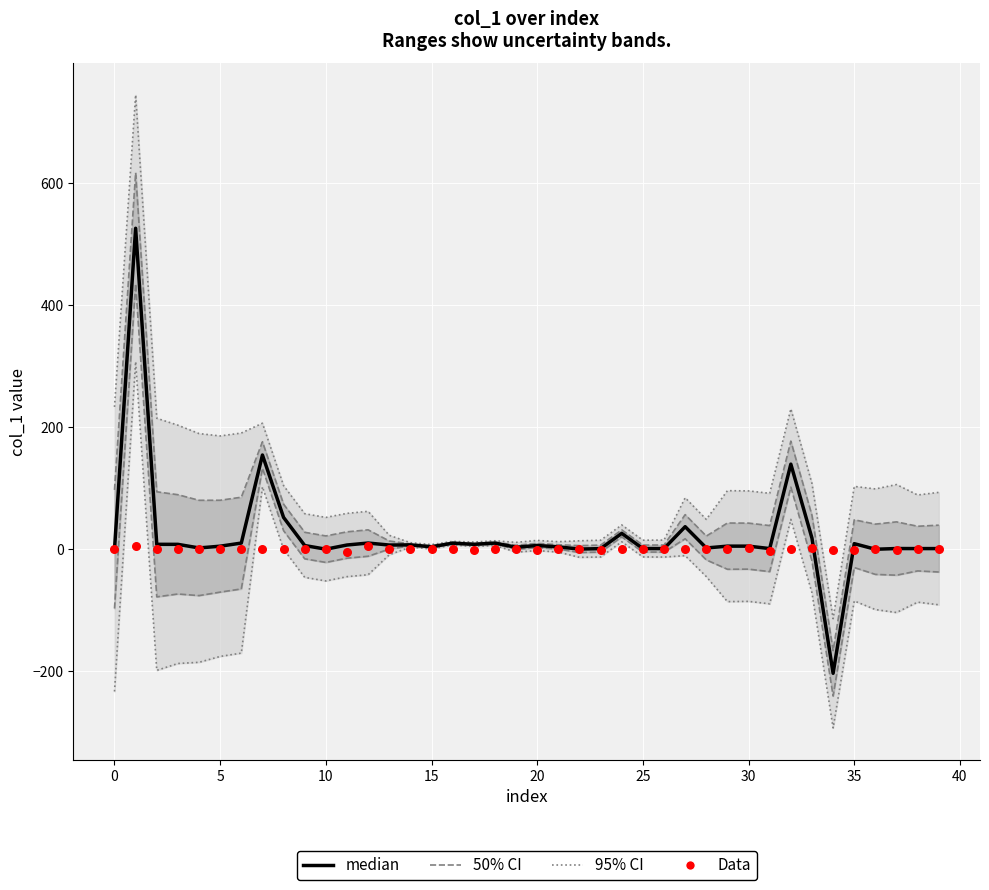

At how many categories does at least one series exceed -84?

40